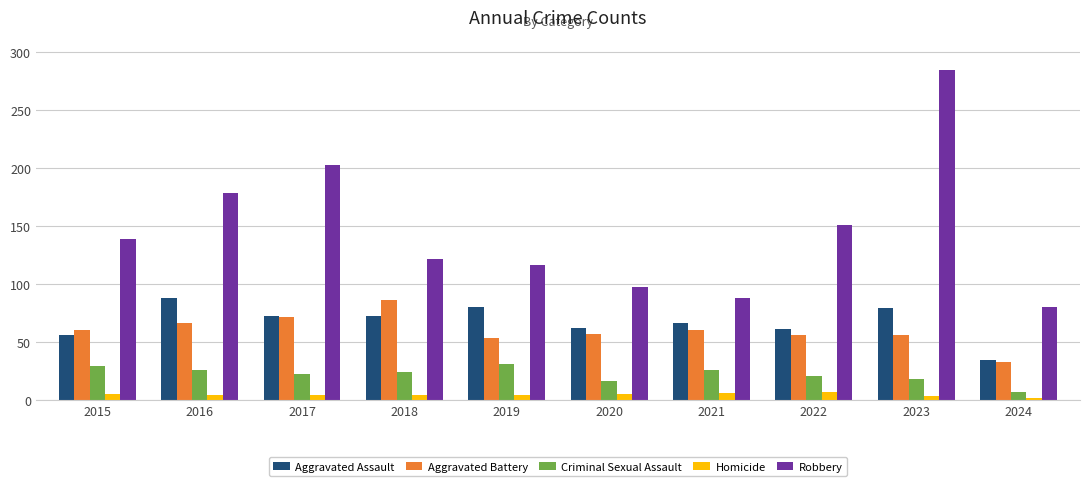

What is the value of the Aggravated Assault bar at the 3rd from the left?

72